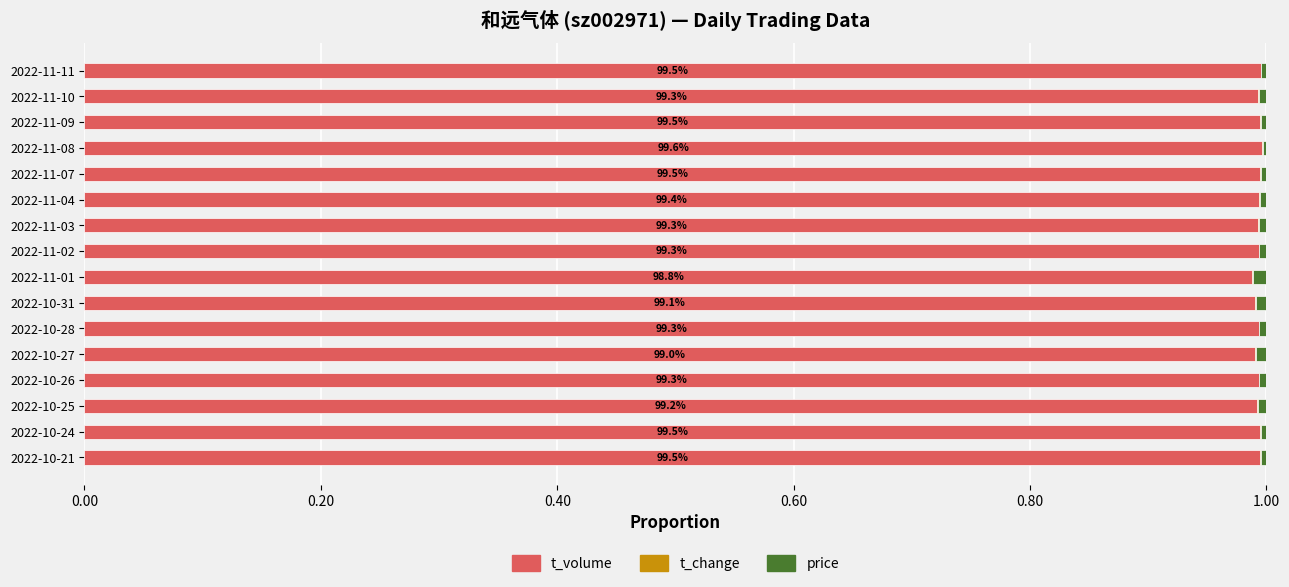

The t_volume series shows 1.0 at 2022-11-03. True or false?

True